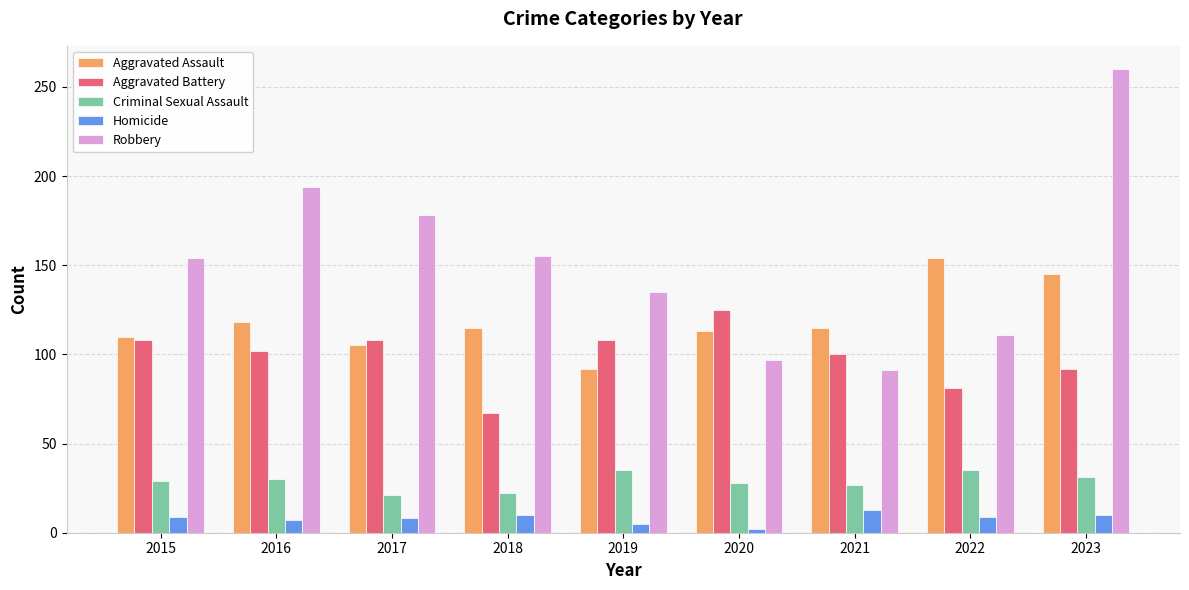

Does the chart contain stacked bars?

No